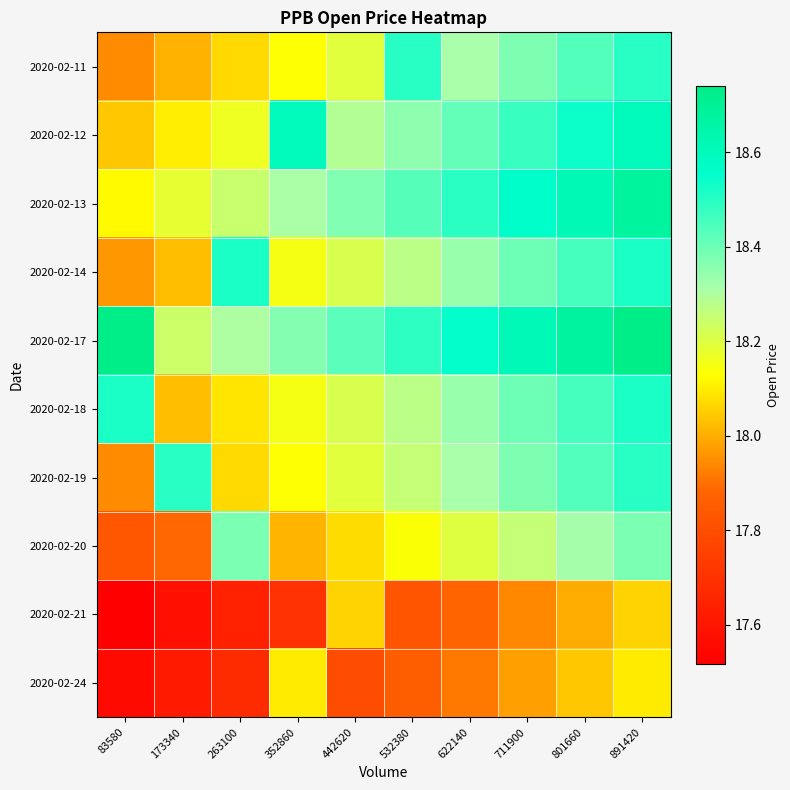

Which series has the largest total across all categories?

2020-02-17